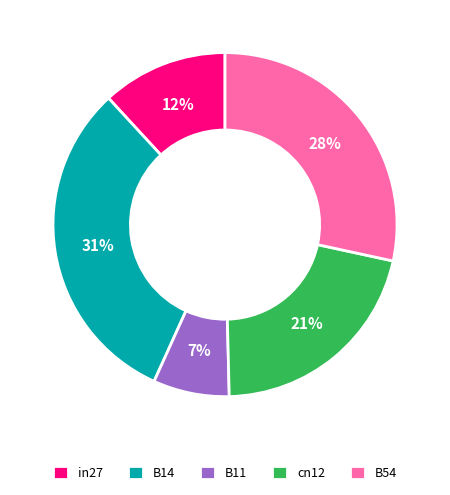

What percentage is the B14 slice, to the nearest percent?

31%